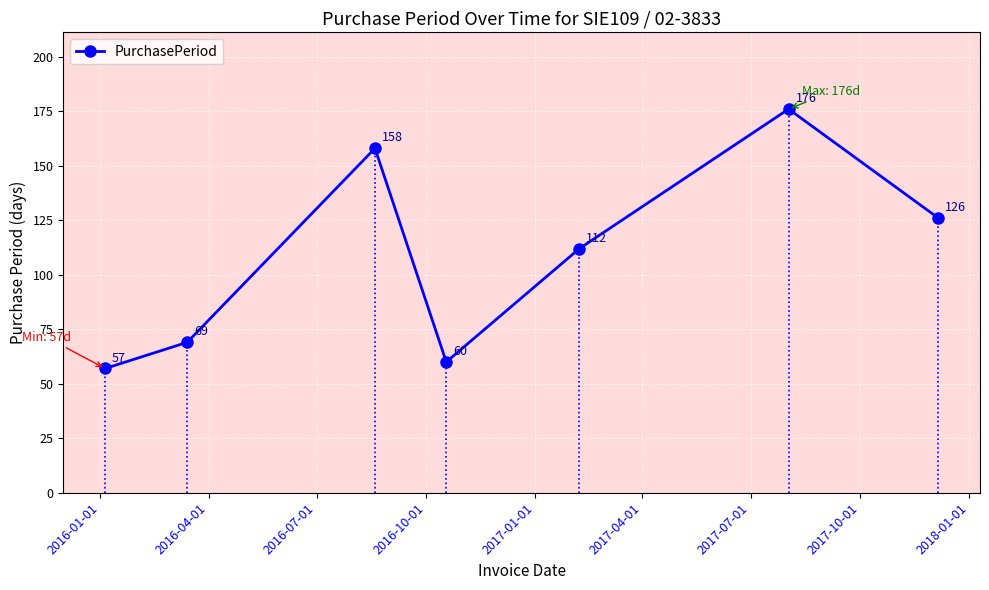

What is the value of the 7th point from the left?

126